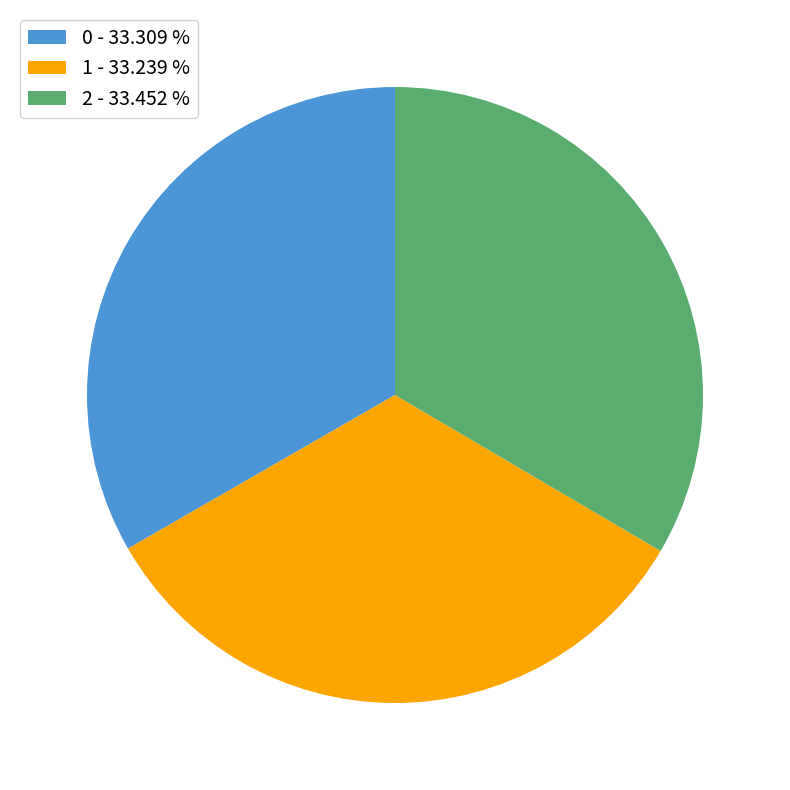

Does 2 - 33.452 % account for over 50% of the chart?

No